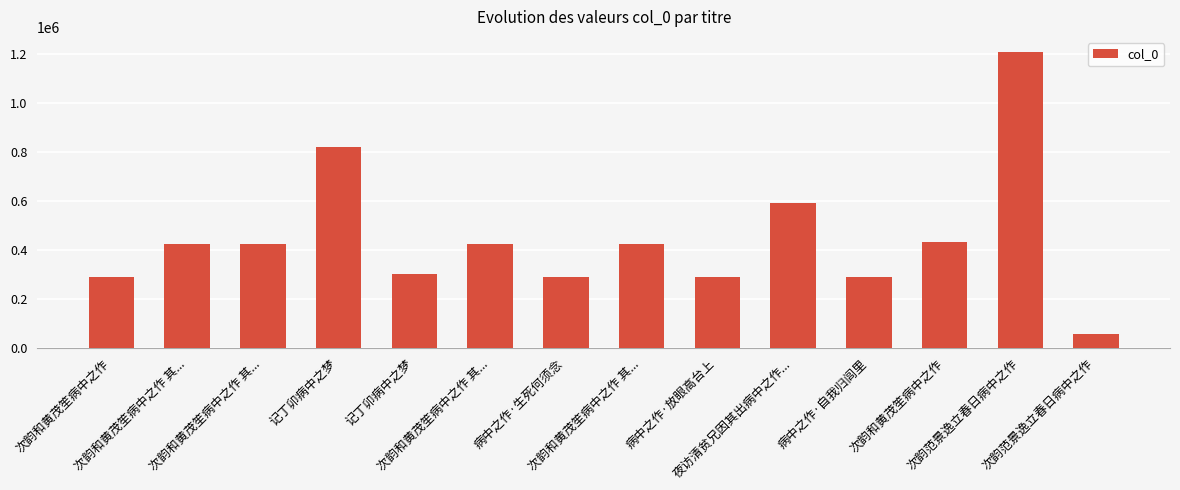

Are the bars horizontal?

No